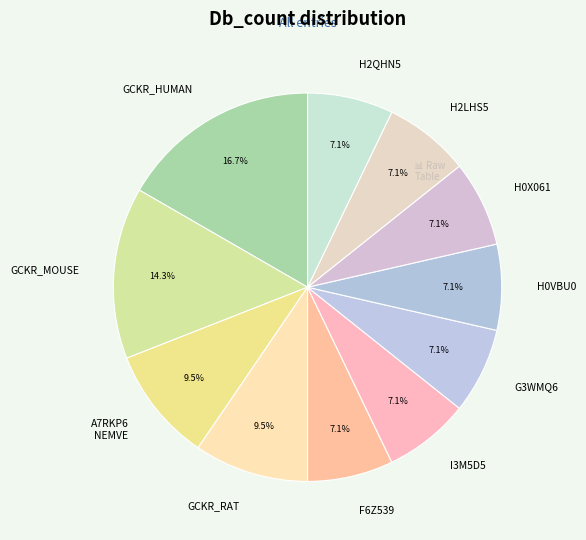

How much of the chart is everything except A7RKP6 NEMVE?

90.5%